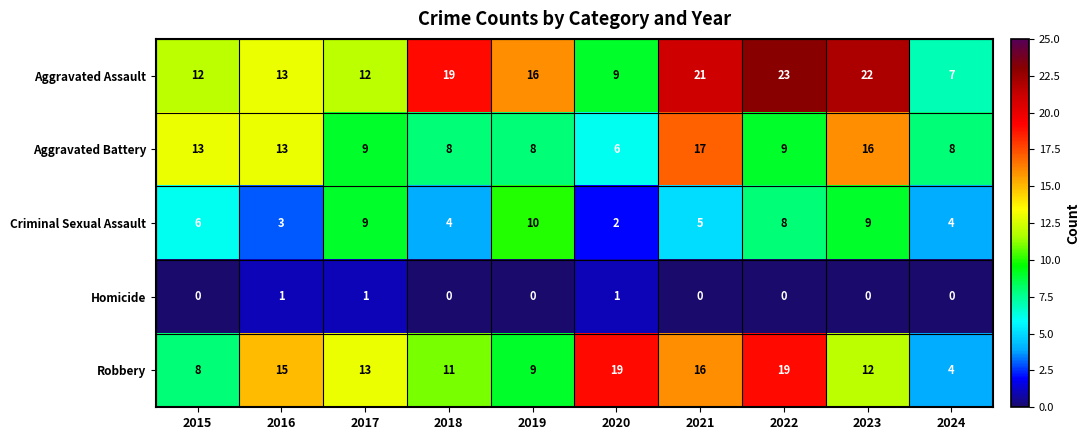

At how many categories does at least one series exceed 14?

7